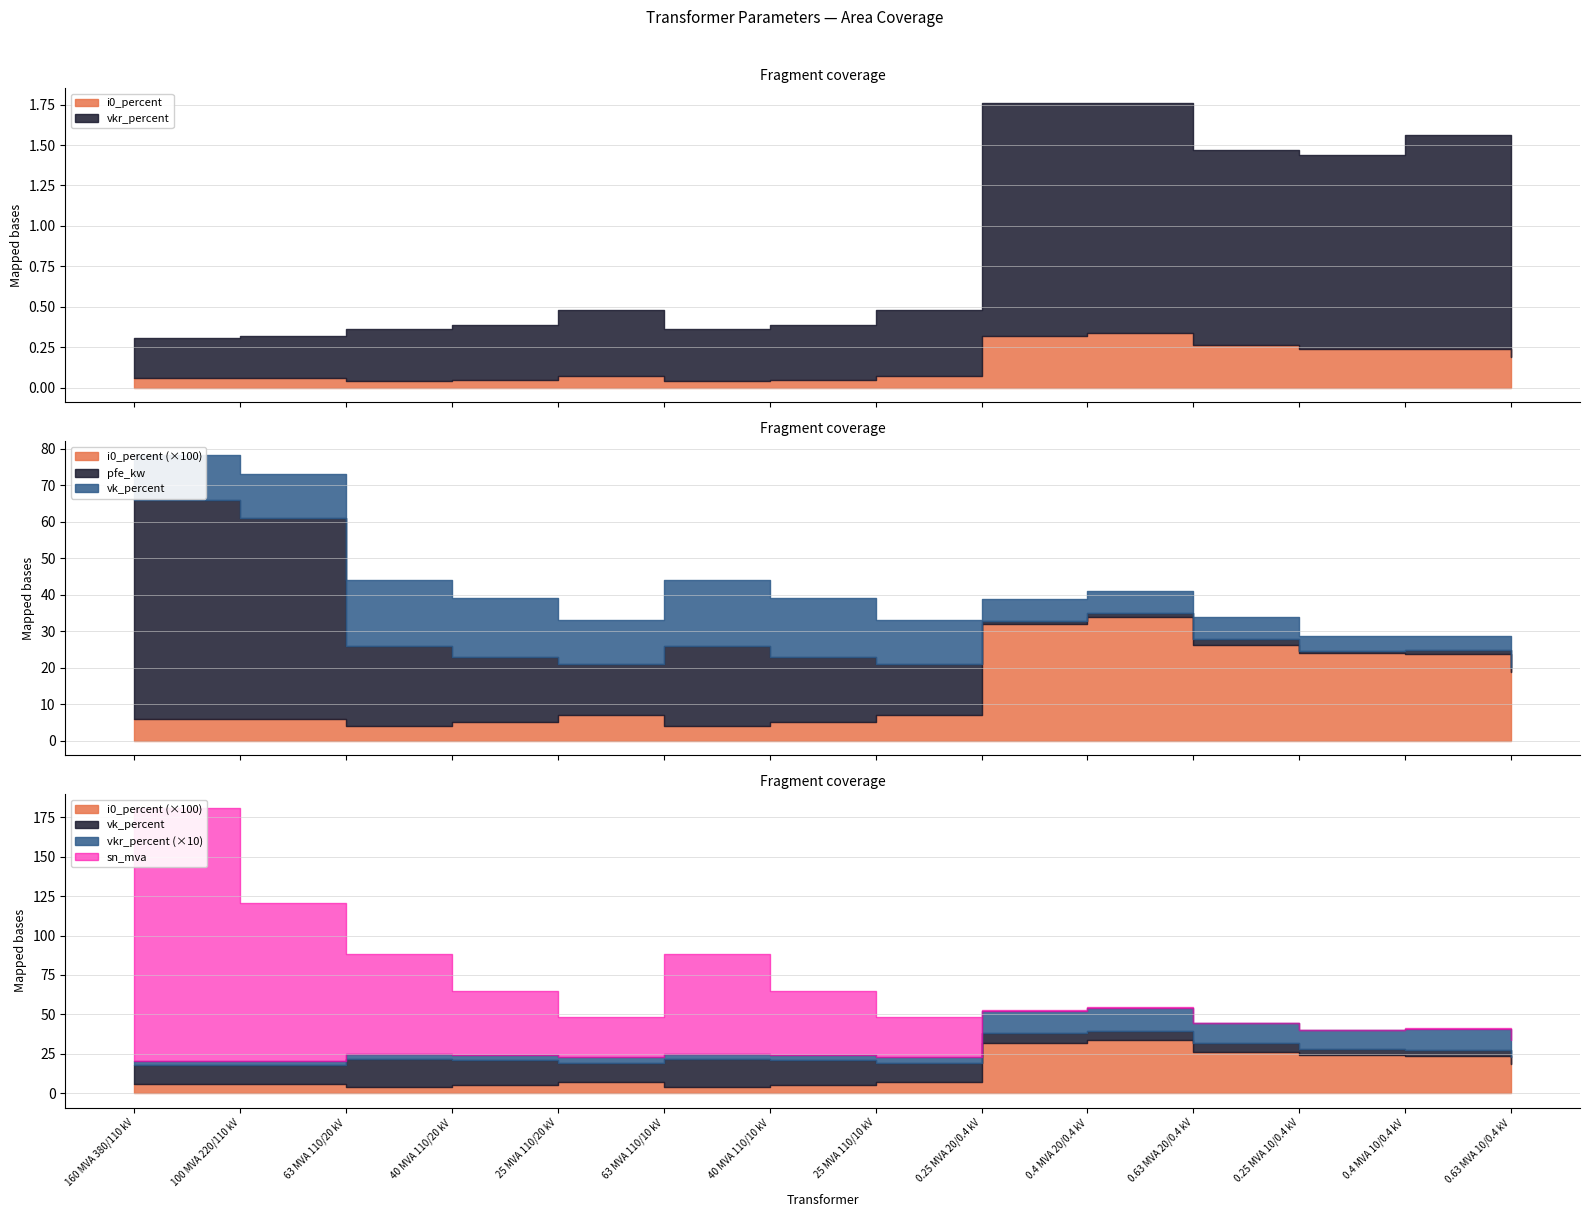

What is the sum of all sn_mva values?

518.6